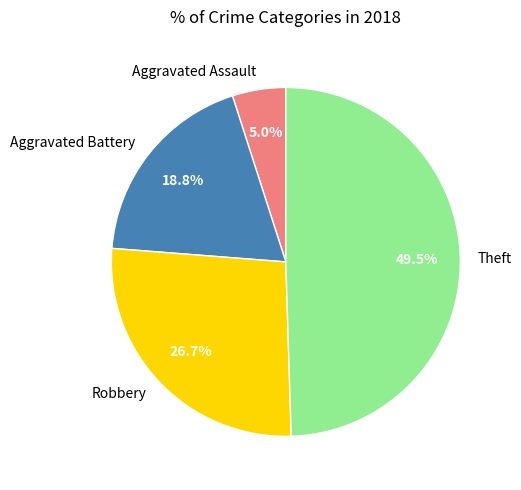

True or false: Aggravated Battery accounts for 19% of the total.

True